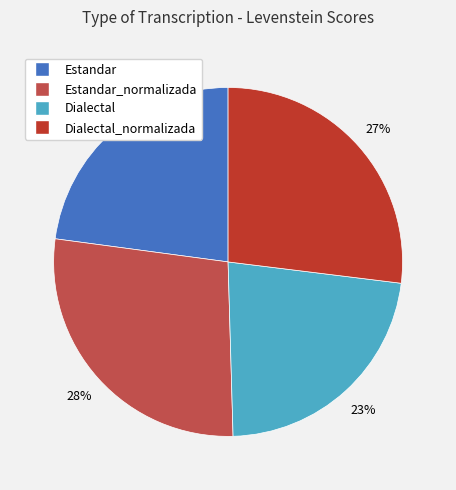

Is there a majority slice in this chart?

No